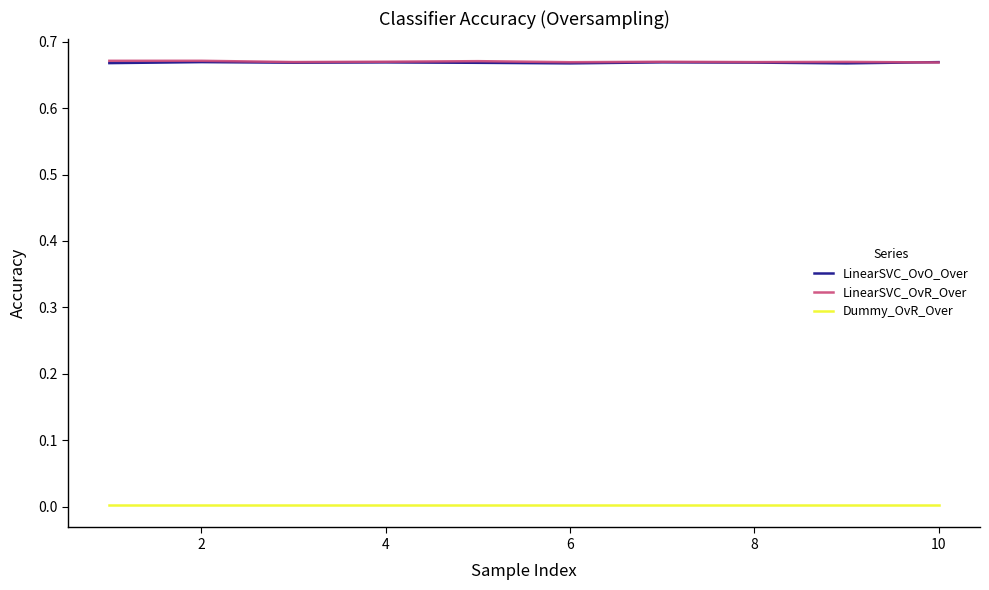

How many times do LinearSVC_OvR_Over and LinearSVC_OvO_Over cross each other?

1